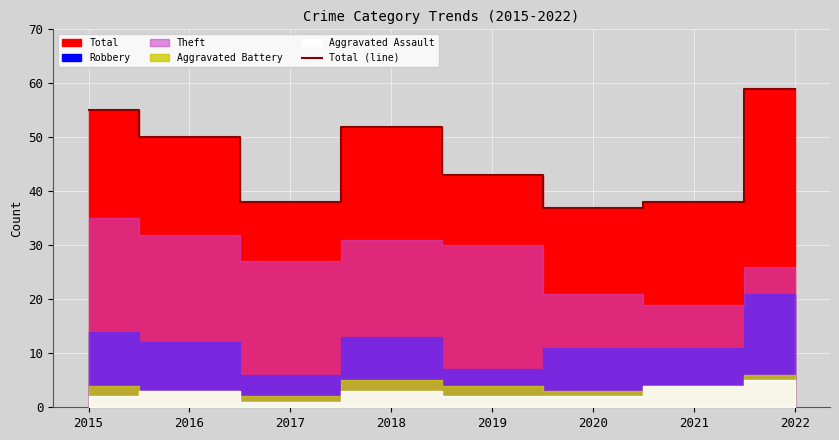

True or false: Total (line) has a value of 52 at 2018.

True